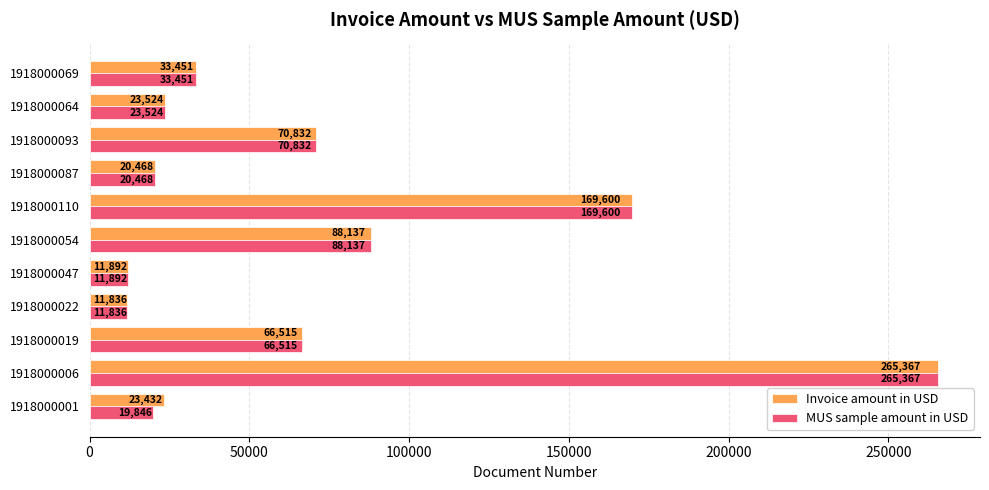

Where is MUS sample amount in USD nearest to the value 138601?

1918000110